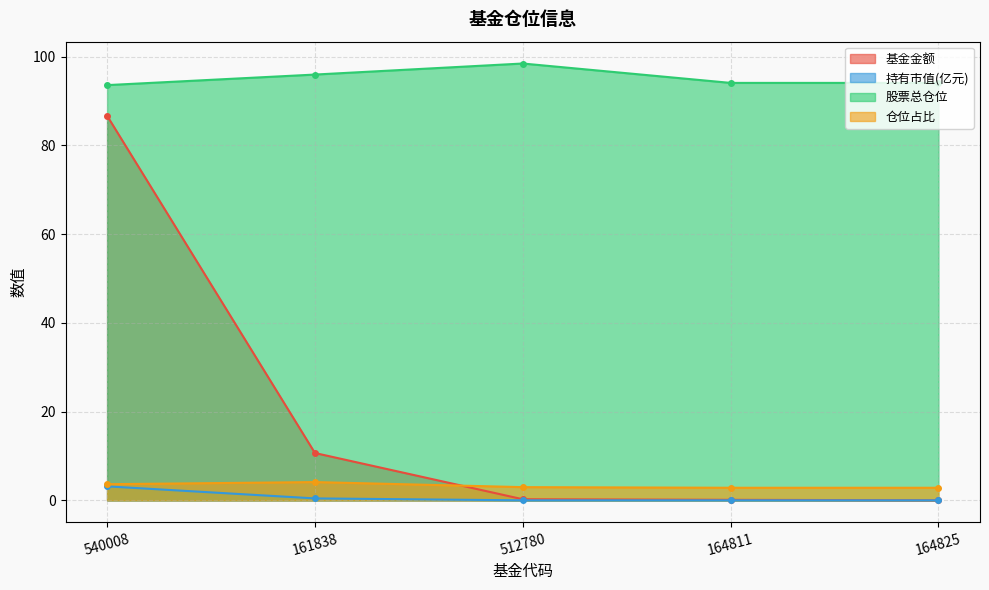

List the labels in order of 持有市值(亿元) value, smallest first.

164825, 164811, 512780, 161838, 540008